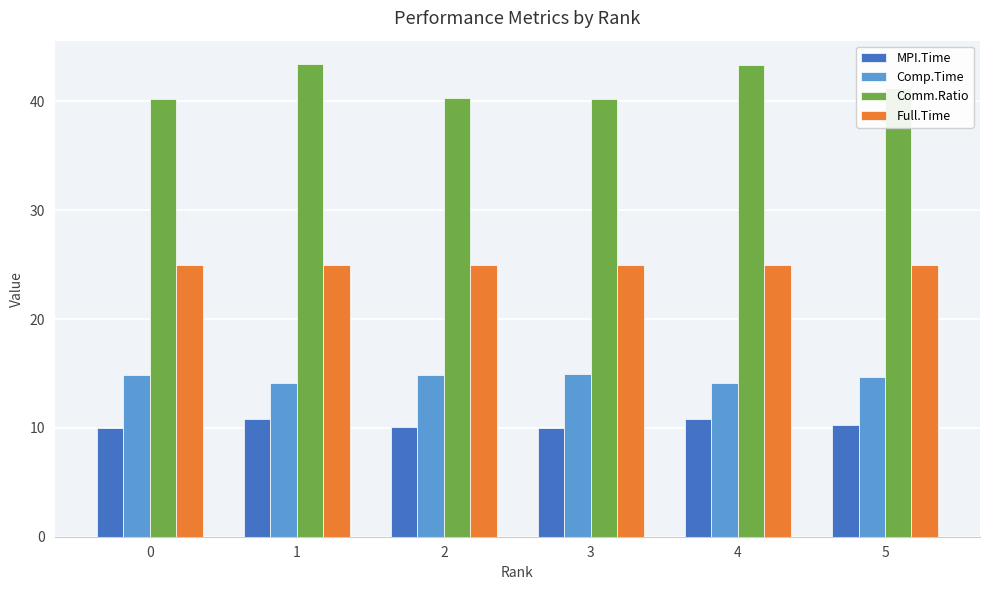

Which series has the widest spread of values?

Comm.Ratio